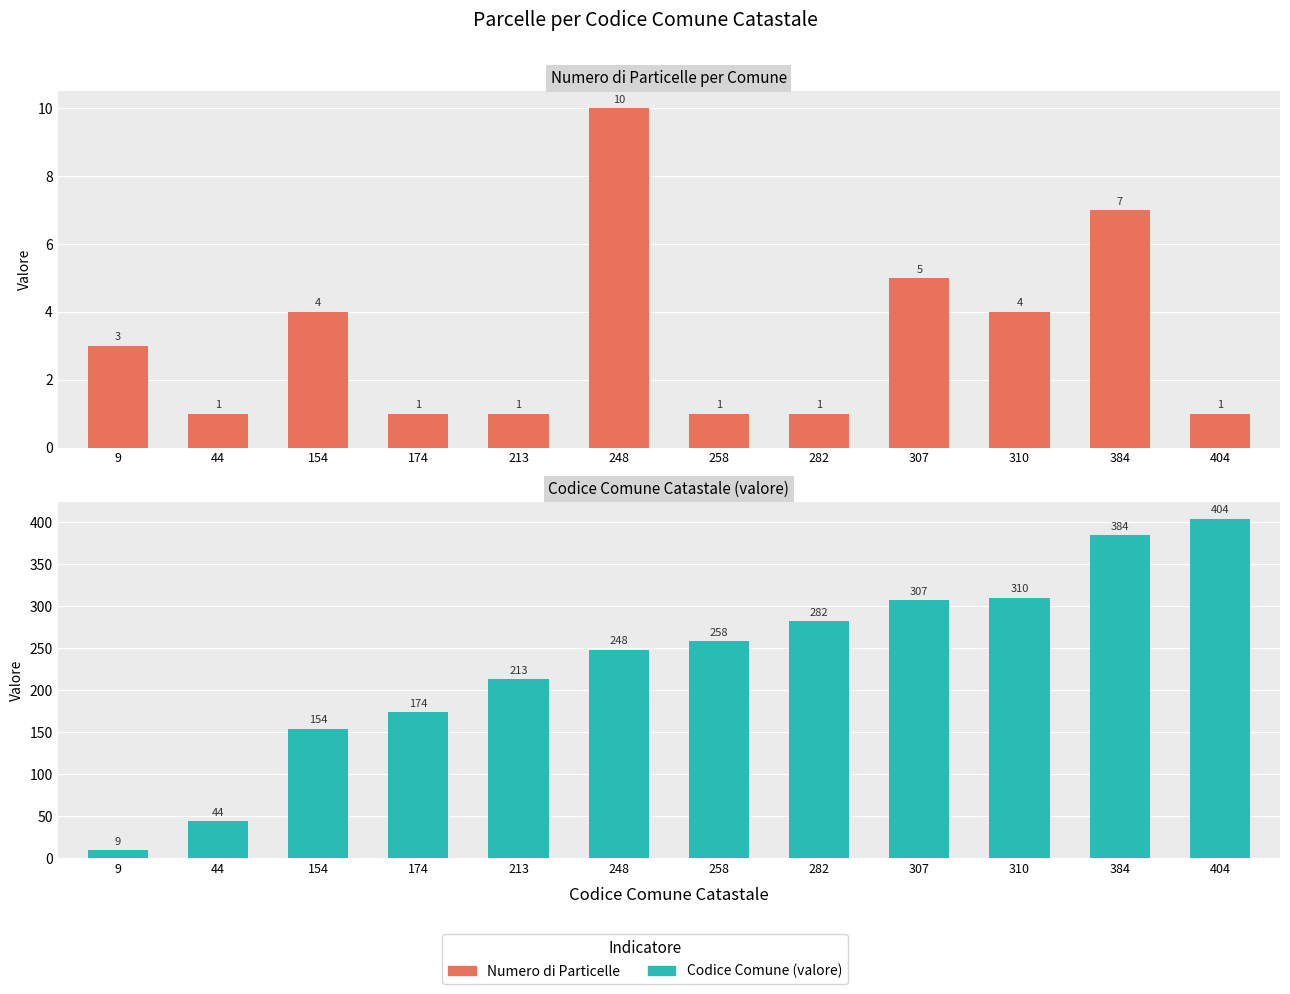

The Codice Comune Catastale (valore) series shows 248 at 248. True or false?

True